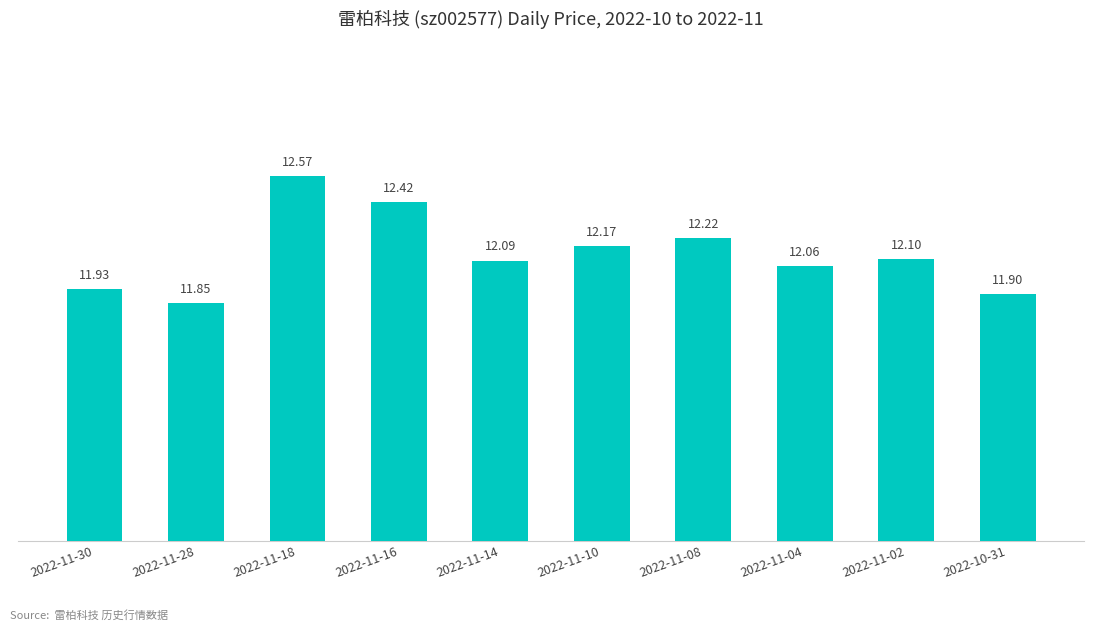

What is the sum of the values at 2022-11-16 and 2022-10-31?

24.3